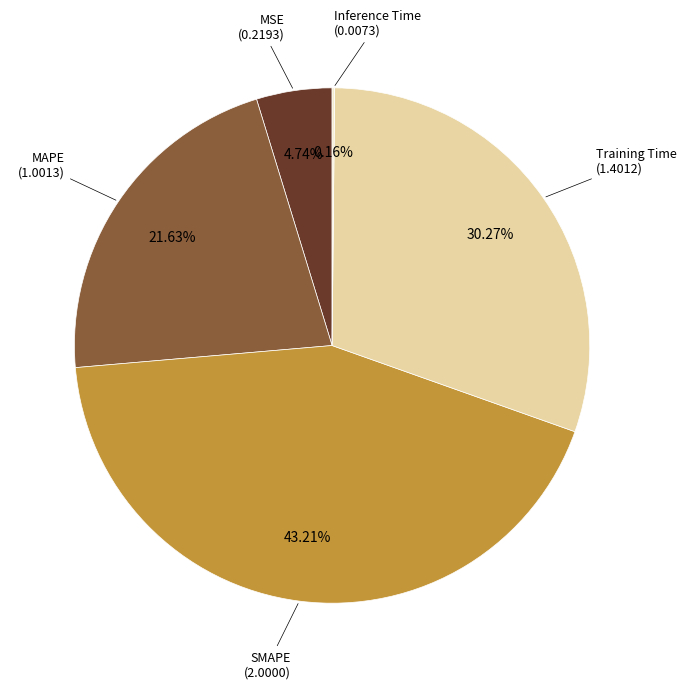

How much of the chart is everything except MSE?

95.3%